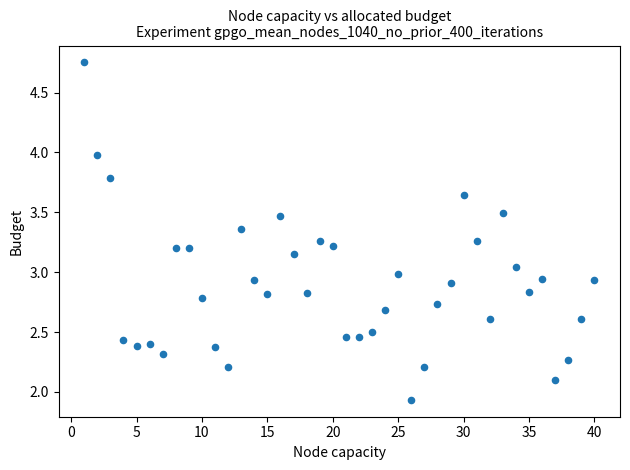

What is the range of X values (max minus min)?

39.0